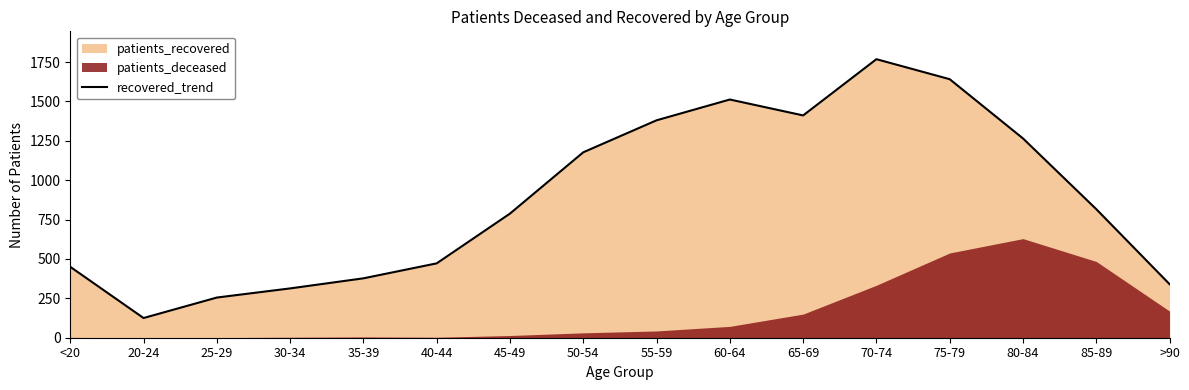

What is the label of the 14th point from the right?

25-29